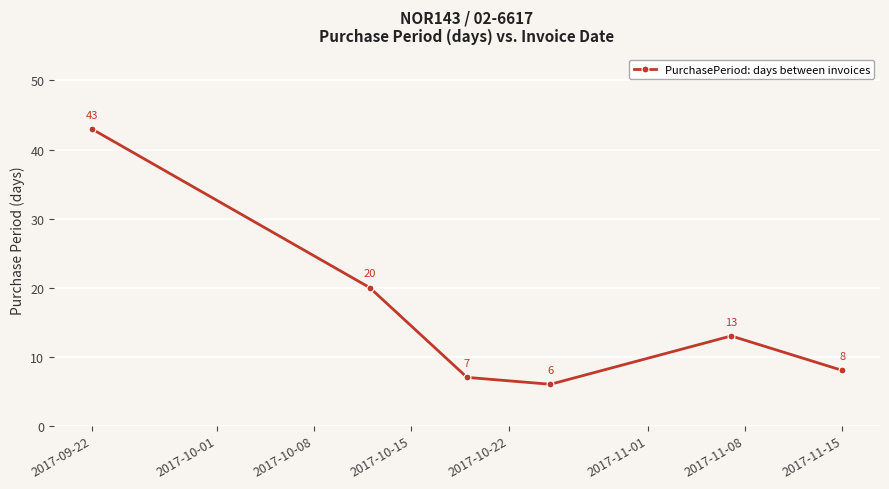

True or false: there are more than 0 points higher than both neighbors.

True